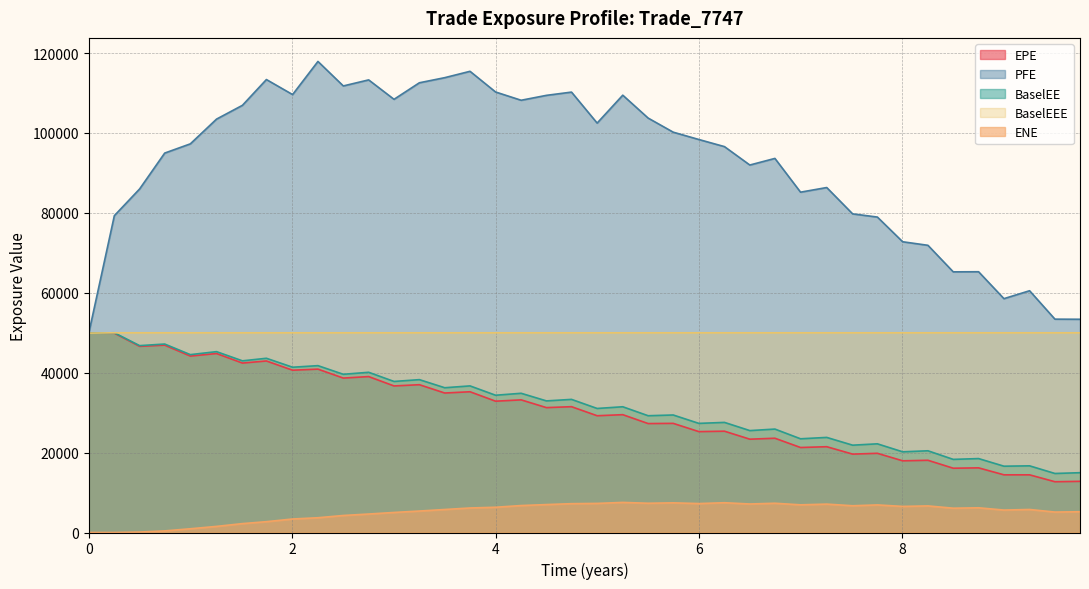

True or false: EPE and ENE intersect in this chart.

False